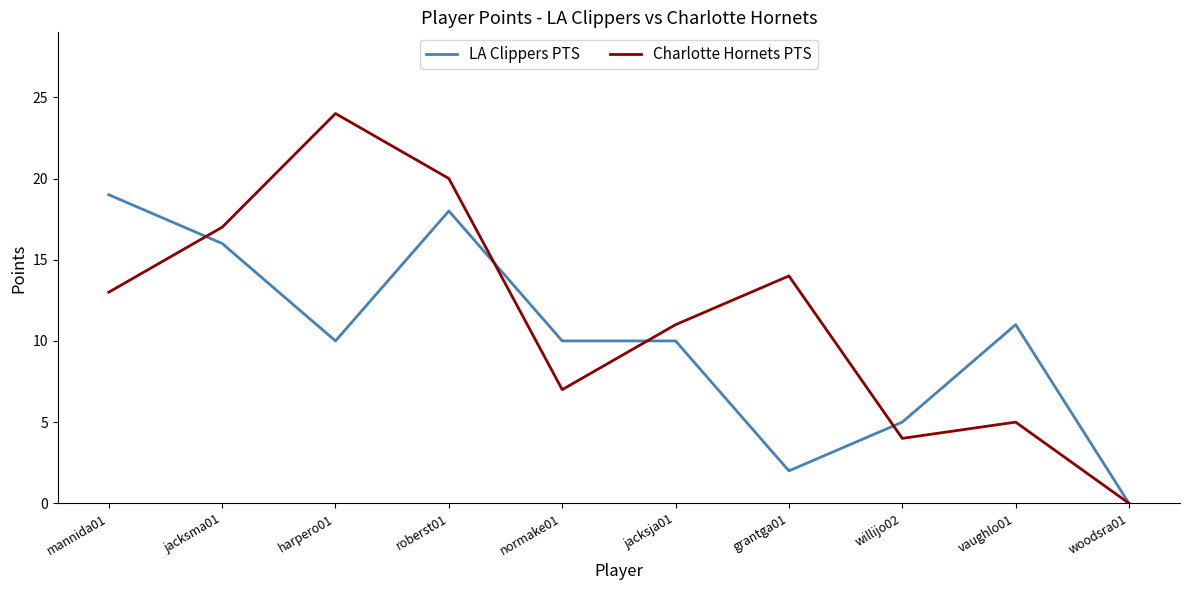

How many positive values does the LA Clippers PTS series have?

9